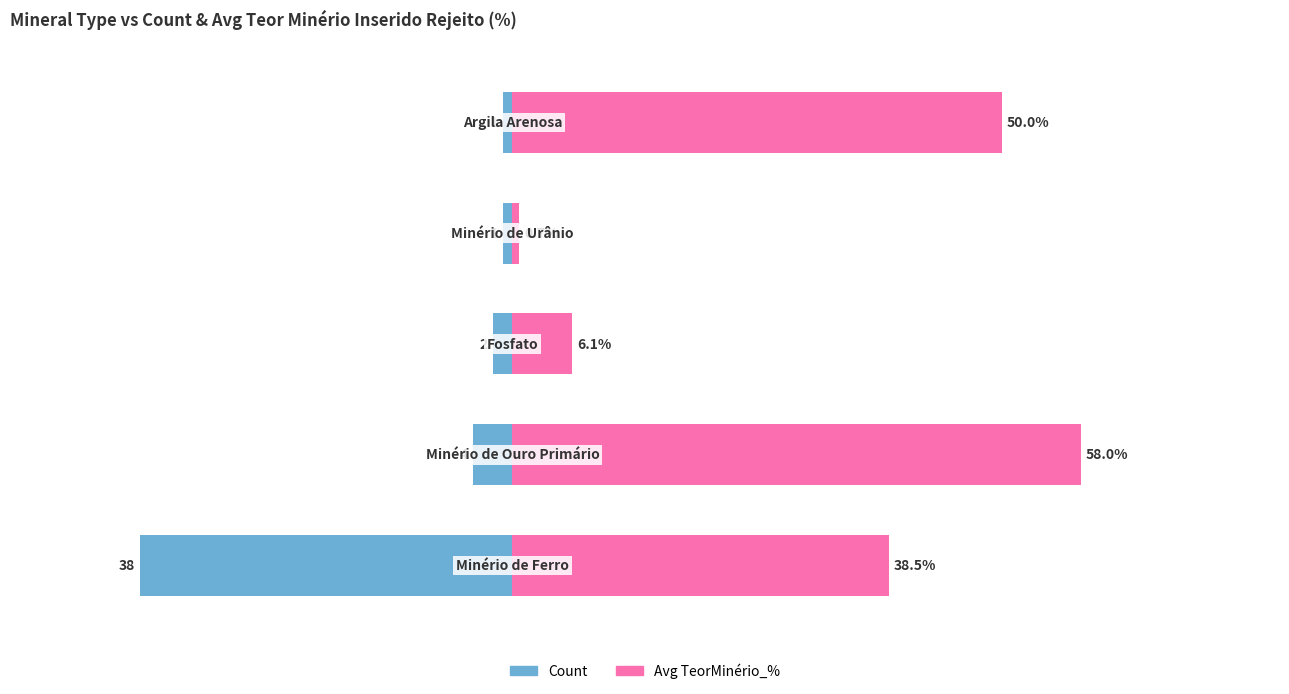

What is the sum of all Avg TeorMinério_% values?

153.3